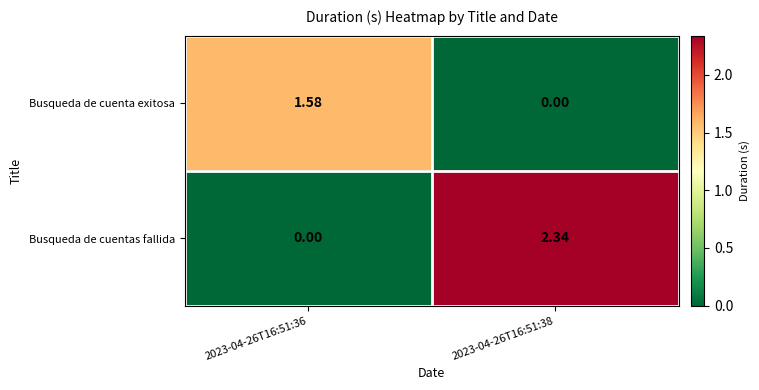

Which series has the largest total across all categories?

Busqueda de cuentas fallida